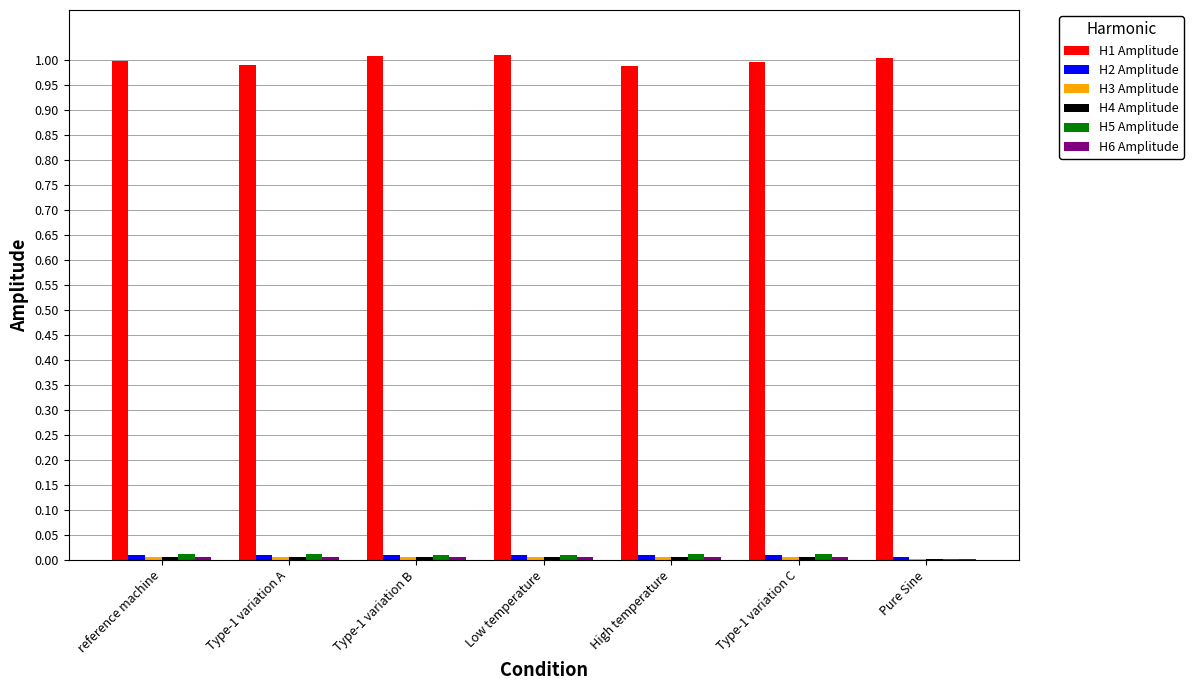

Which series has the largest total across all categories?

H1 Amplitude